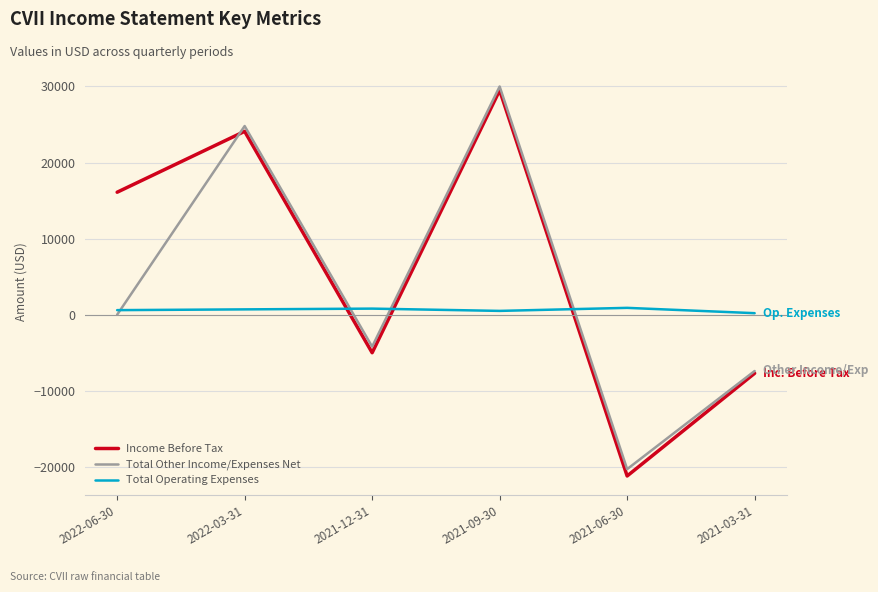

Does the chart have visible grid lines?

Yes